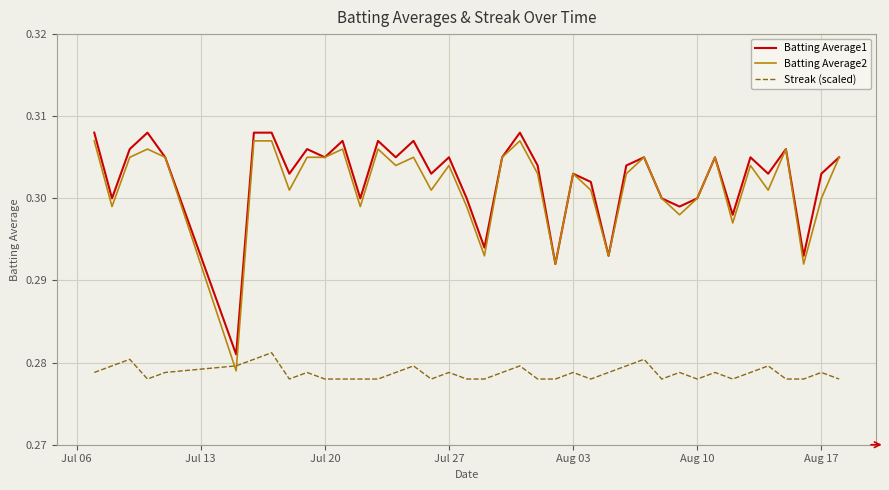

True or false: Streak (scaled) and Batting Average1 cross at least once.

False